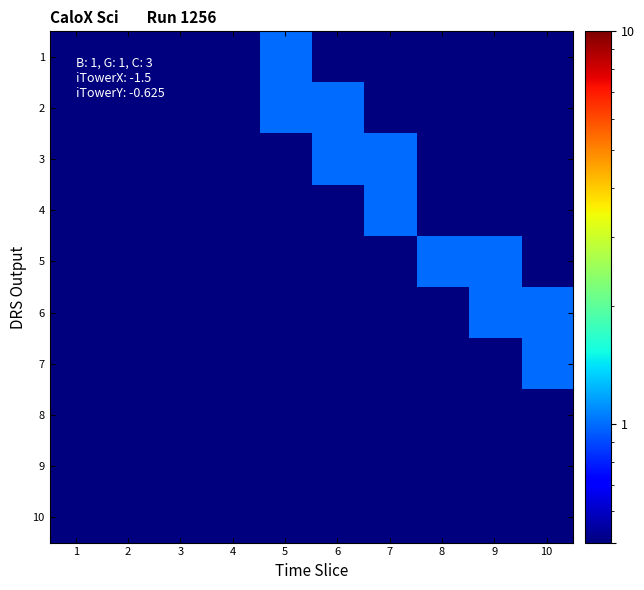

Reading left to right, what are all the values shown in this chart?

1: 1=0.5	2=0.5	3=0.5	4=0.5	5=1.0	6=0.5	7=0.5	8=0.5	9=0.5	10=0.5
2: 1=0.5	2=0.5	3=0.5	4=0.5	5=1.0	6=1.0	7=0.5	8=0.5	9=0.5	10=0.5
3: 1=0.5	2=0.5	3=0.5	4=0.5	5=0.5	6=1.0	7=1.0	8=0.5	9=0.5	10=0.5
4: 1=0.5	2=0.5	3=0.5	4=0.5	5=0.5	6=0.5	7=1.0	8=0.5	9=0.5	10=0.5
5: 1=0.5	2=0.5	3=0.5	4=0.5	5=0.5	6=0.5	7=0.5	8=1.0	9=1.0	10=0.5
6: 1=0.5	2=0.5	3=0.5	4=0.5	5=0.5	6=0.5	7=0.5	8=0.5	9=1.0	10=1.0
7: 1=0.5	2=0.5	3=0.5	4=0.5	5=0.5	6=0.5	7=0.5	8=0.5	9=0.5	10=1.0
8: 1=0.5	2=0.5	3=0.5	4=0.5	5=0.5	6=0.5	7=0.5	8=0.5	9=0.5	10=0.5
9: 1=0.5	2=0.5	3=0.5	4=0.5	5=0.5	6=0.5	7=0.5	8=0.5	9=0.5	10=0.5
10: 1=0.5	2=0.5	3=0.5	4=0.5	5=0.5	6=0.5	7=0.5	8=0.5	9=0.5	10=0.5